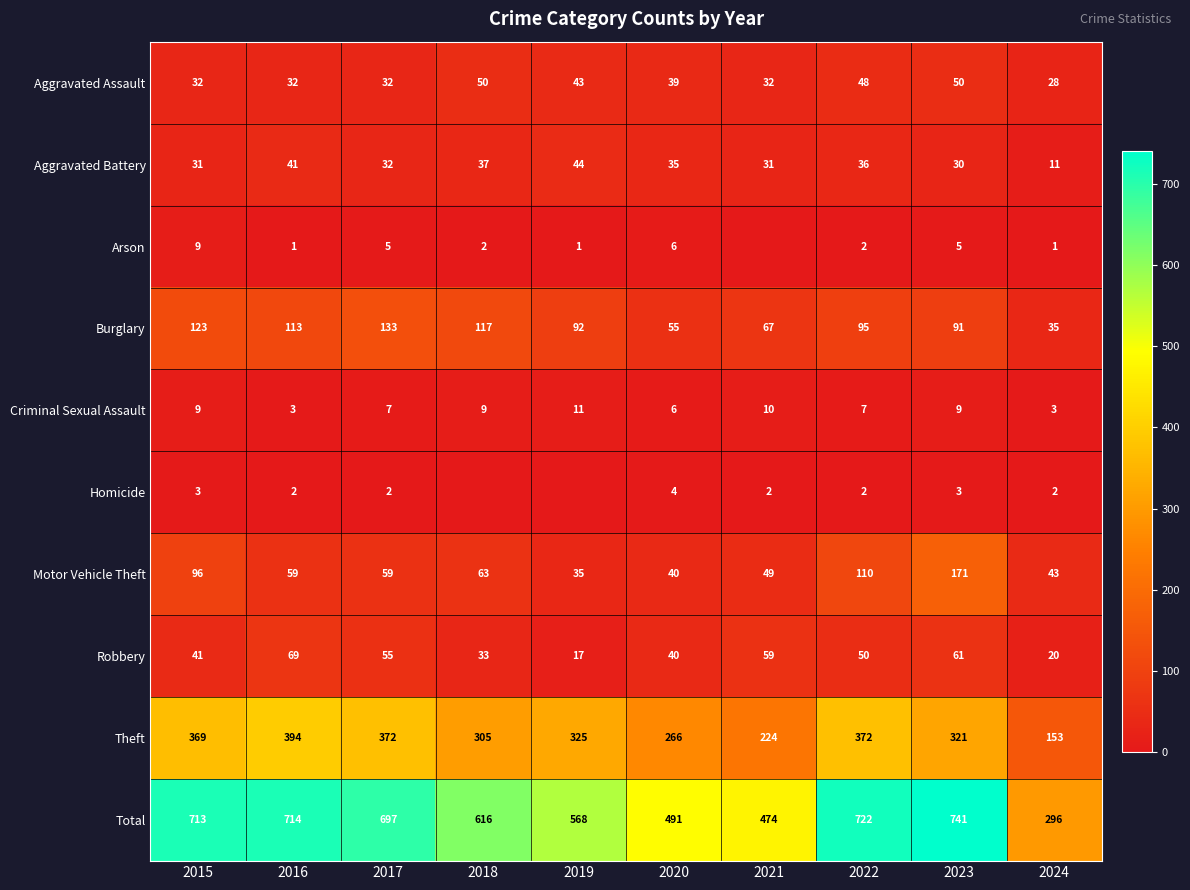

Rank the series at 2016 from highest to lowest value.

Total, Theft, Burglary, Robbery, Motor Vehicle Theft, Aggravated Battery, Aggravated Assault, Criminal Sexual Assault, Homicide, Arson